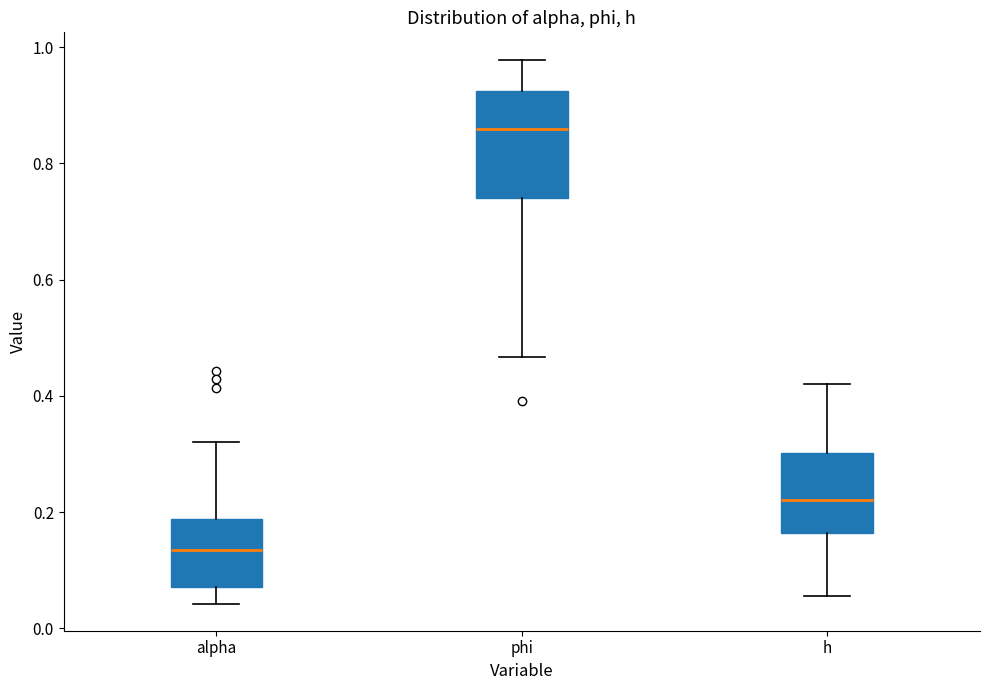

Which box's median line is the highest?

phi